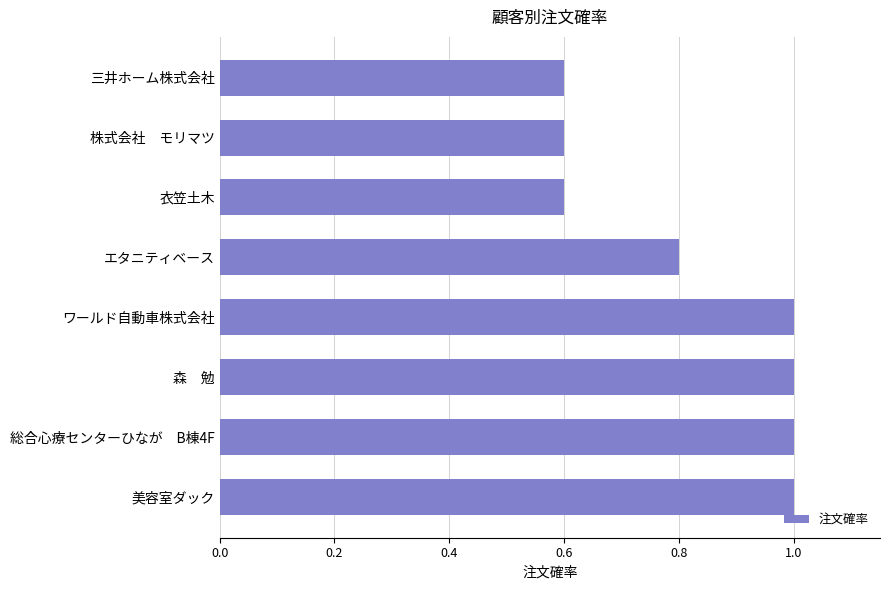

Reading bottom to top, what are all the values shown in this chart?

1.0	1.0	1.0	1.0	0.8	0.6	0.6	0.6